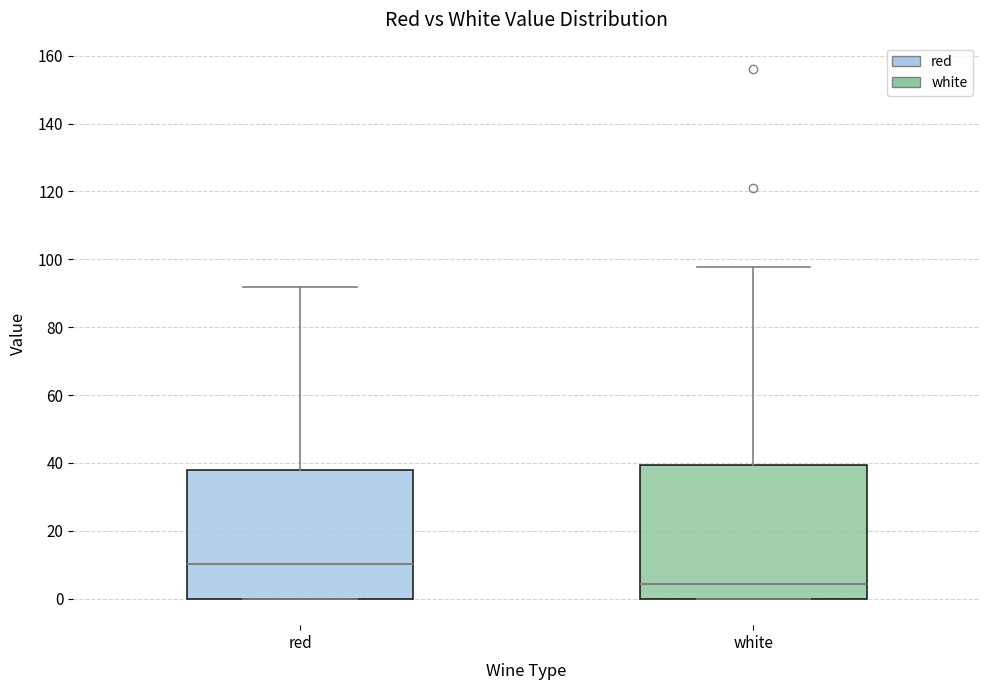

Which box's median line is the highest?

red